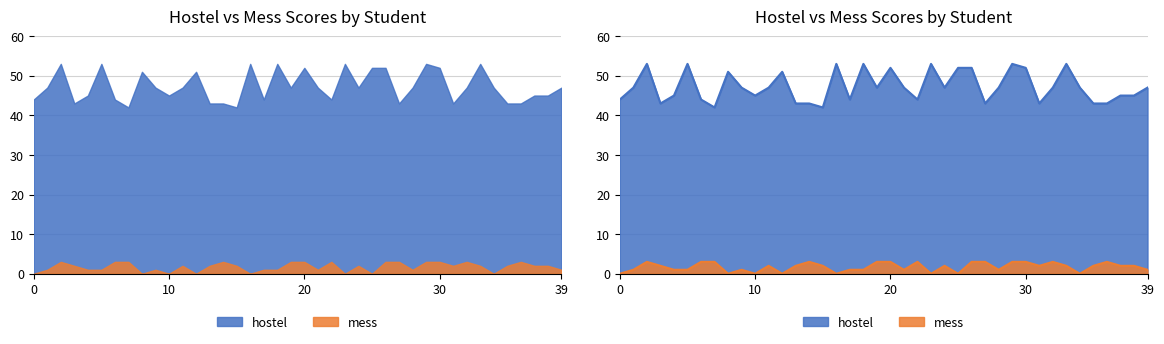

What is the sum of all hostel values?

1892